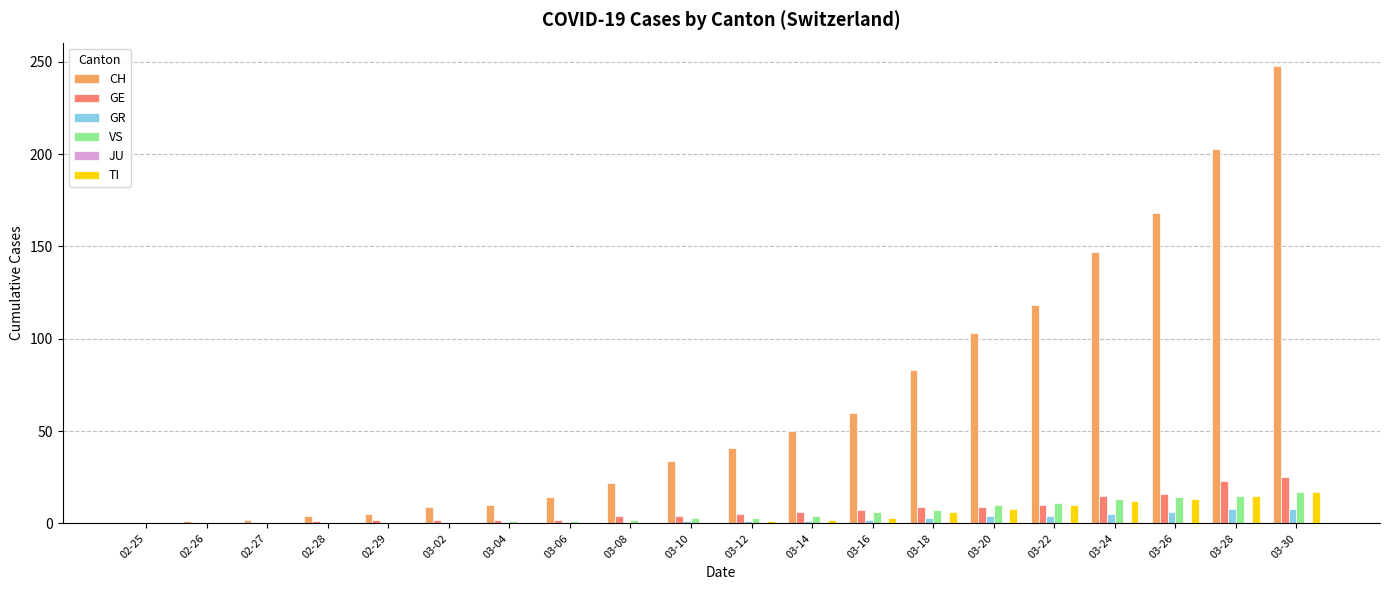

How many groups of bars are there?

20